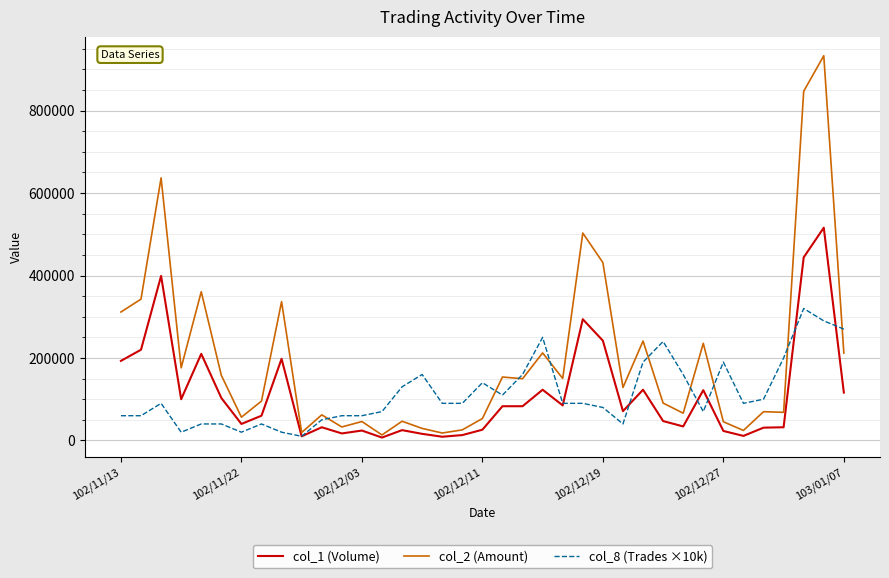

How many lines are shown in the chart?

3